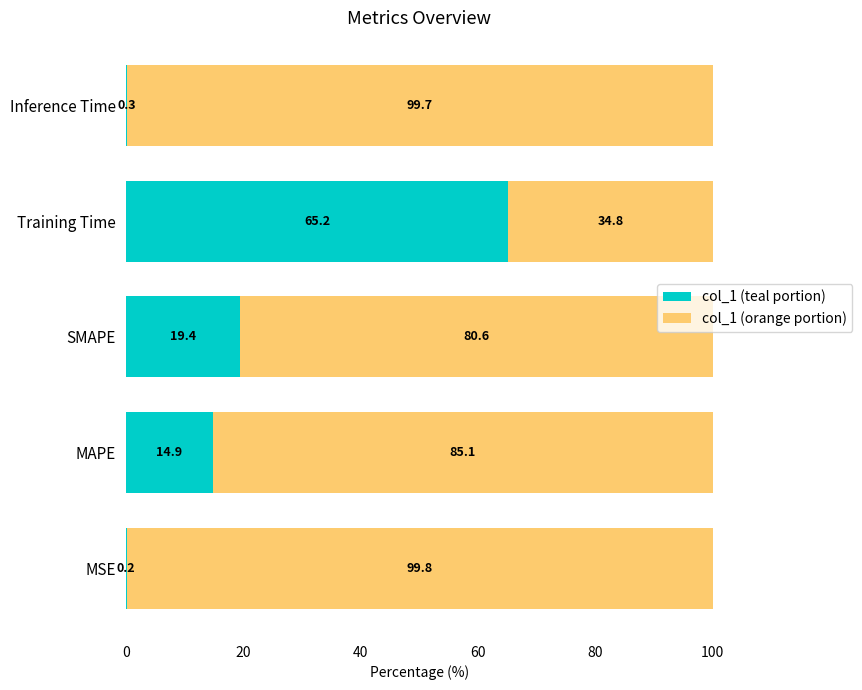

Is it true that col_1 (teal portion) equals 110.9 at Training Time?

False